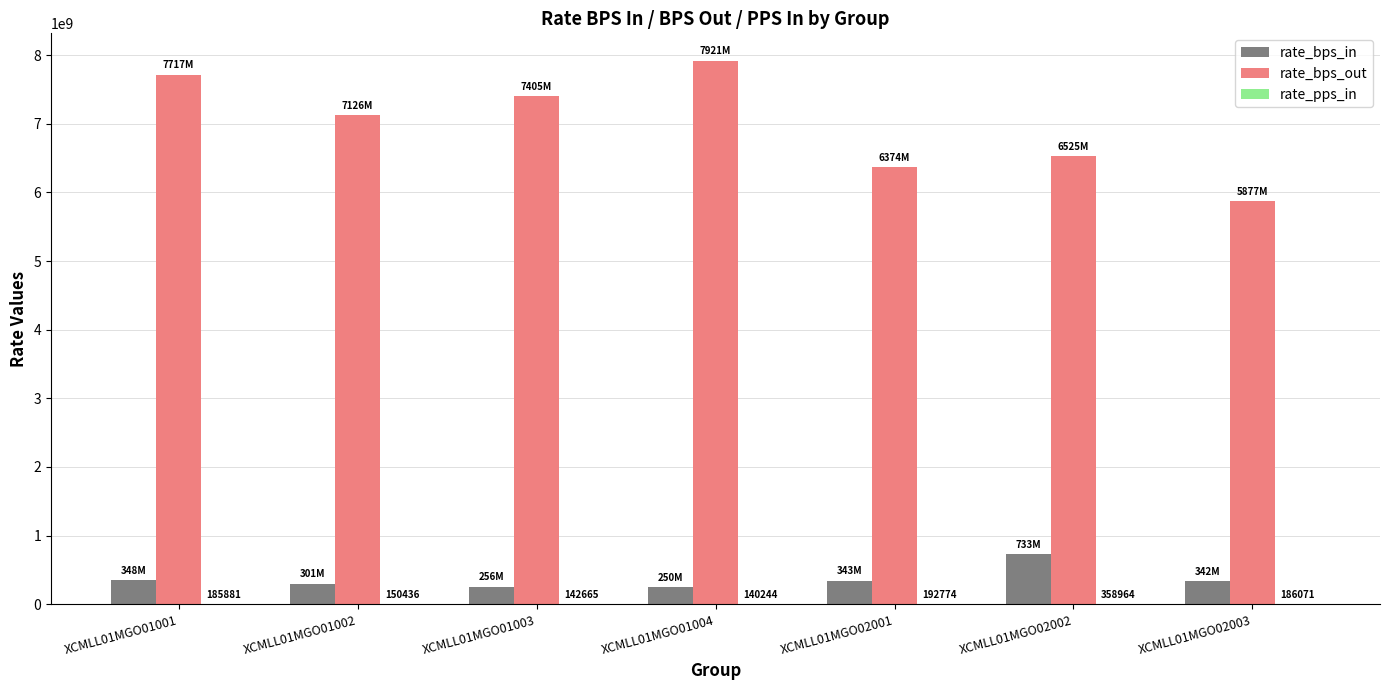

The value of rate_bps_out at XCMLL01MGO02002 is 9412222184. True or false?

False